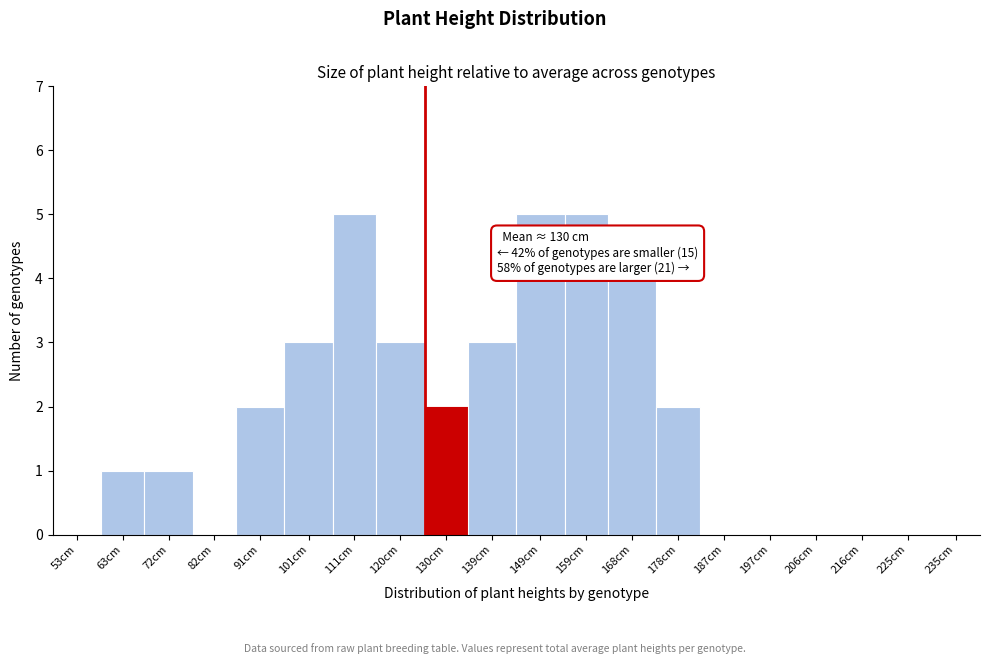

Reading right to left, list all the values displayed in this chart.

235cm=0	225cm=0	216cm=0	206cm=0	197cm=0	187cm=0	178cm=2	168cm=4	159cm=5	149cm=5	139cm=3	130cm=2	120cm=3	111cm=5	101cm=3	91cm=2	82cm=0	72cm=1	63cm=1	53cm=0